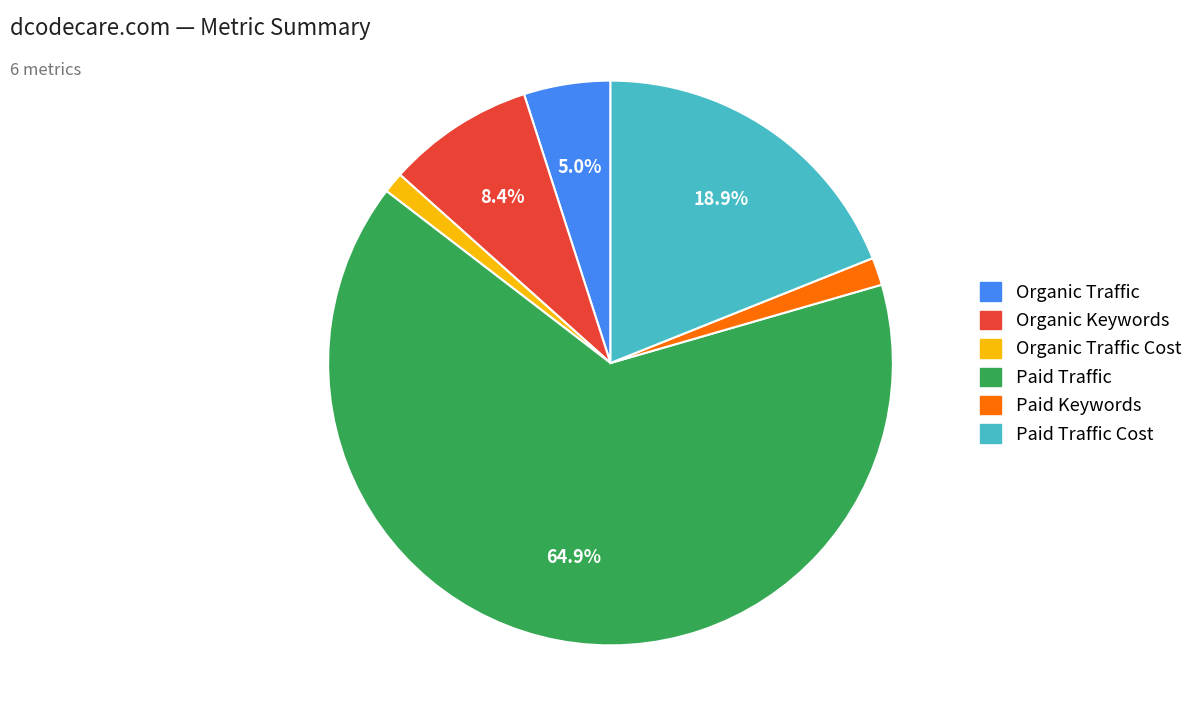

Which slice represents more than half of the pie?

Paid Traffic